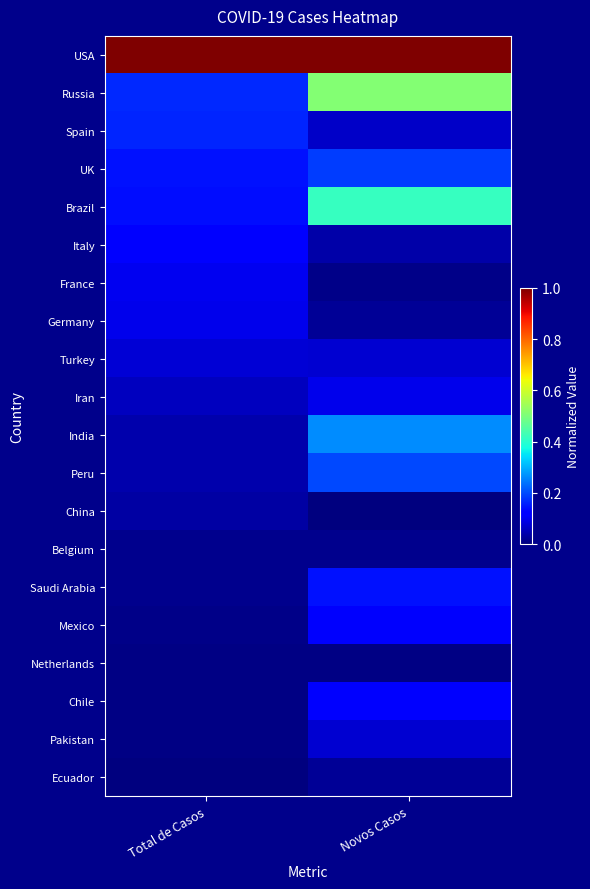

Rank the series at Novos Casos from highest to lowest value.

USA, Russia, Brazil, India, Peru, UK, Saudi Arabia, Chile, Mexico, Iran, Turkey, Pakistan, Spain, Italy, Ecuador, Germany, Belgium, France, Netherlands, China